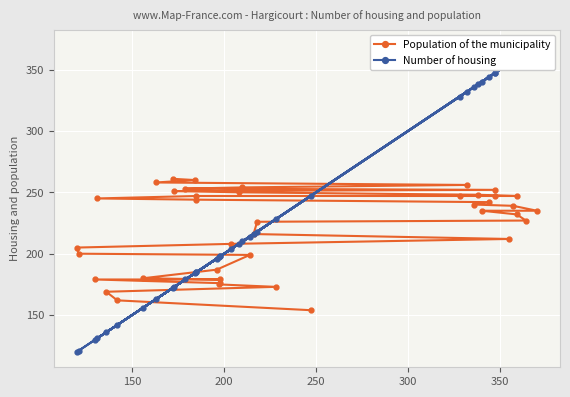

Which series has the largest total across all categories?

Number of housing